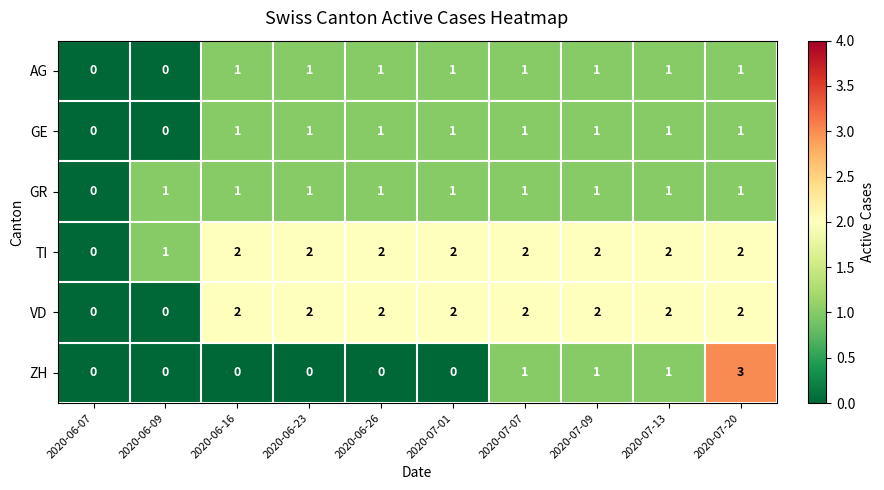

Which series has the largest range (max minus min)?

ZH